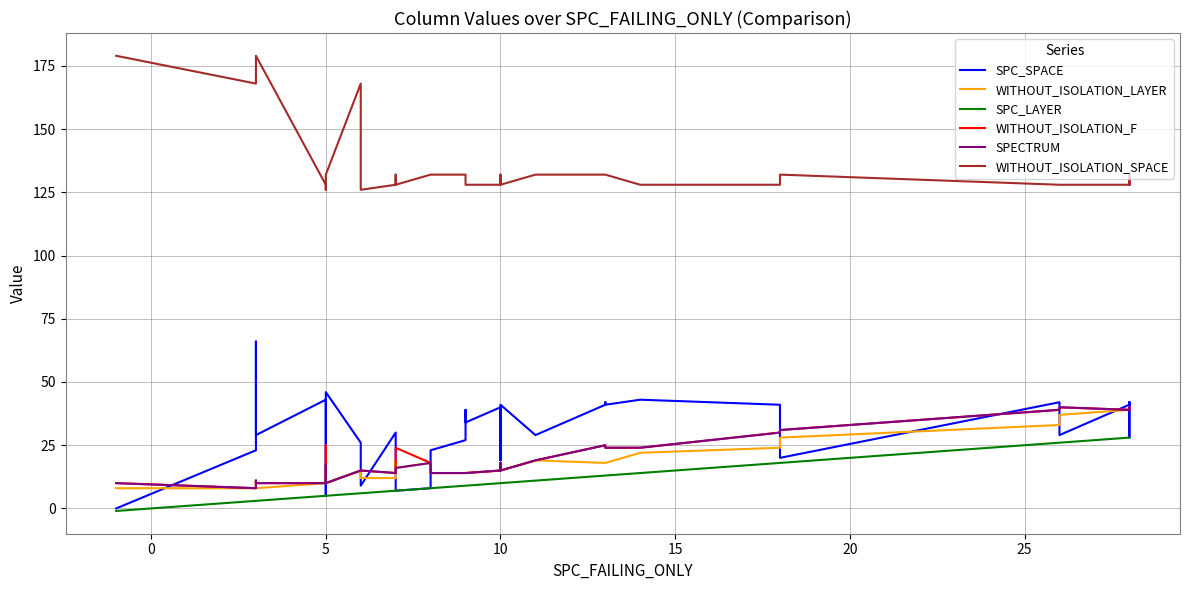

The SPC_LAYER series shows 40 at 36. True or false?

False